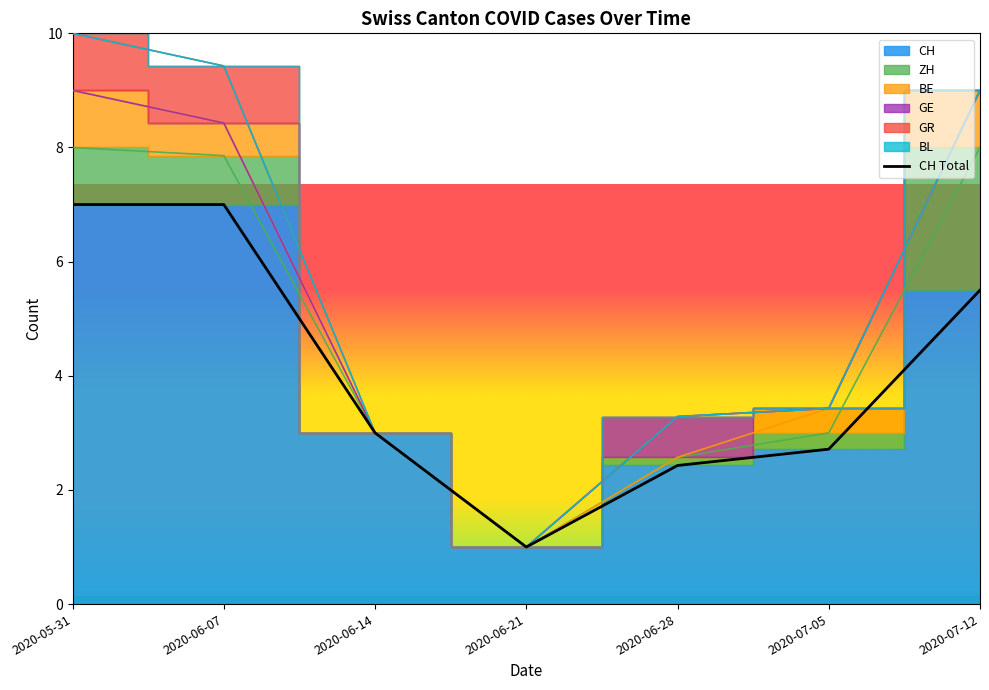

True or false: BL and CH intersect in this chart.

False